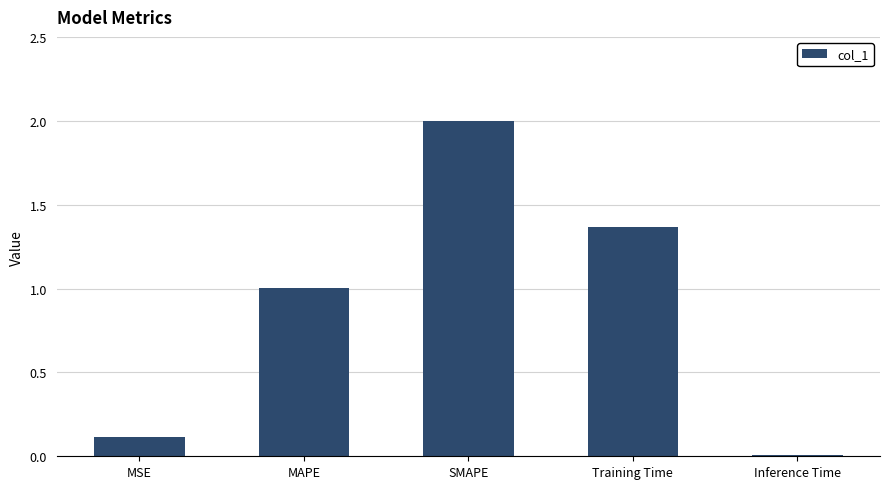

True or false: the data shows 2.0 at SMAPE.

True